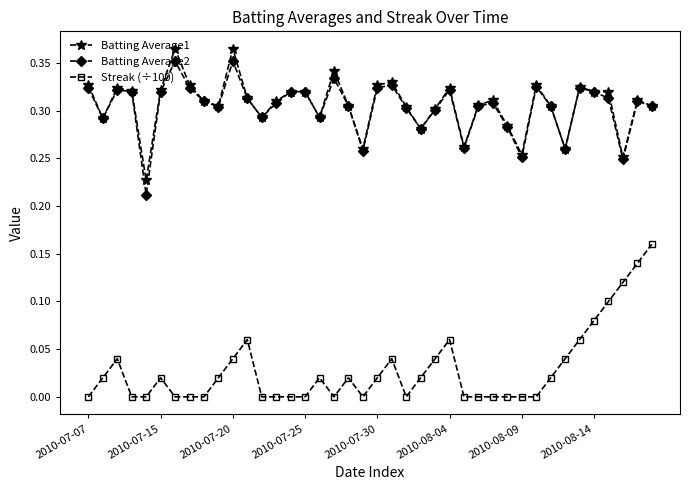

True or false: Streak (÷100) has more than 1 points higher than both neighbors.

True